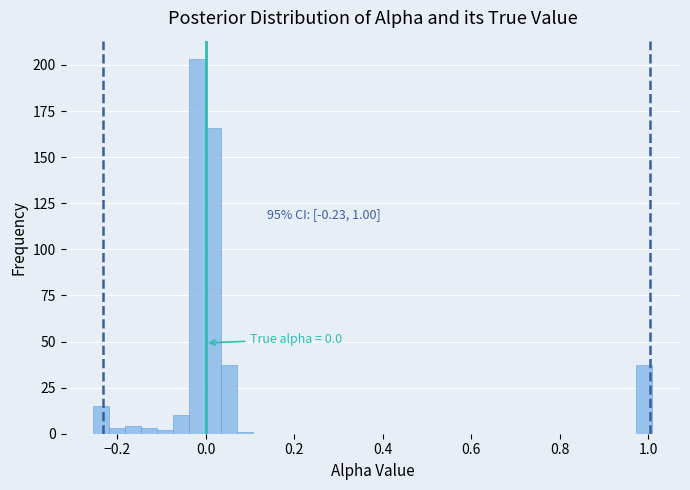

Around what value on the x-axis is the tallest bar? Give the approximate position of its centre, as read against the axis.

-0.02